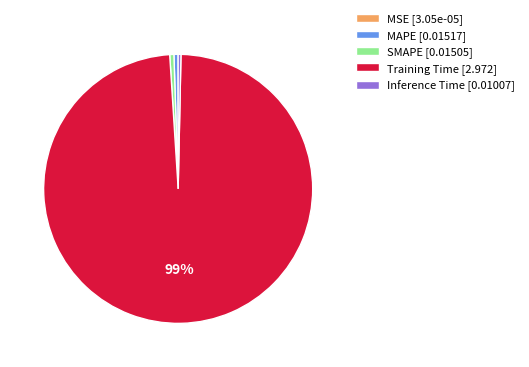

To the nearest percent, what is the difference between the largest and smallest slice percentages?

99%